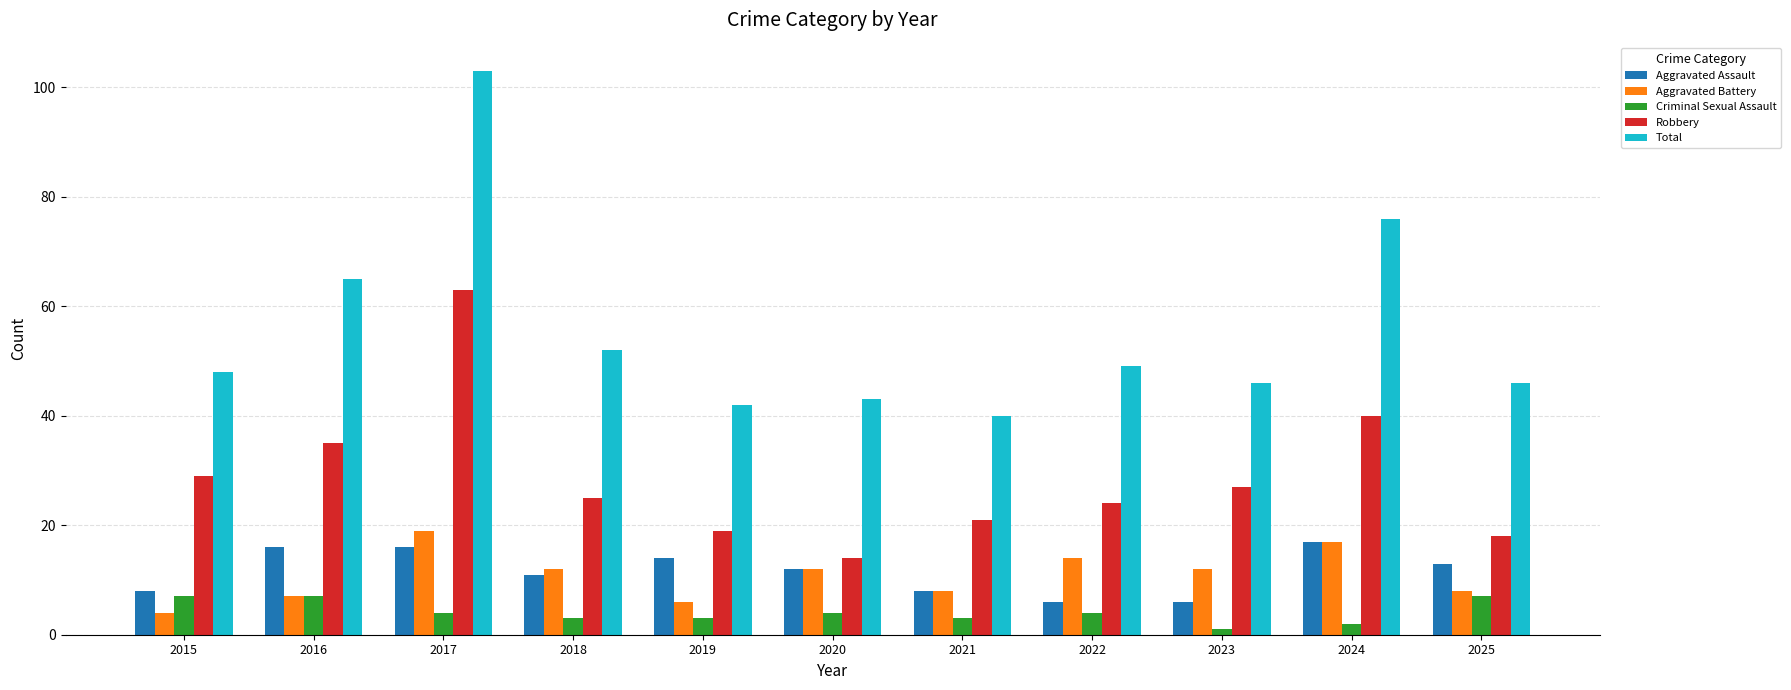

Reading left to right, list all the values displayed in this chart.

Aggravated Assault: 2015=8	2016=16	2017=16	2018=11	2019=14	2020=12	2021=8	2022=6	2023=6	2024=17	2025=13
Aggravated Battery: 2015=4	2016=7	2017=19	2018=12	2019=6	2020=12	2021=8	2022=14	2023=12	2024=17	2025=8
Criminal Sexual Assault: 2015=7	2016=7	2017=4	2018=3	2019=3	2020=4	2021=3	2022=4	2023=1	2024=2	2025=7
Robbery: 2015=29	2016=35	2017=63	2018=25	2019=19	2020=14	2021=21	2022=24	2023=27	2024=40	2025=18
Total: 2015=48	2016=65	2017=103	2018=52	2019=42	2020=43	2021=40	2022=49	2023=46	2024=76	2025=46